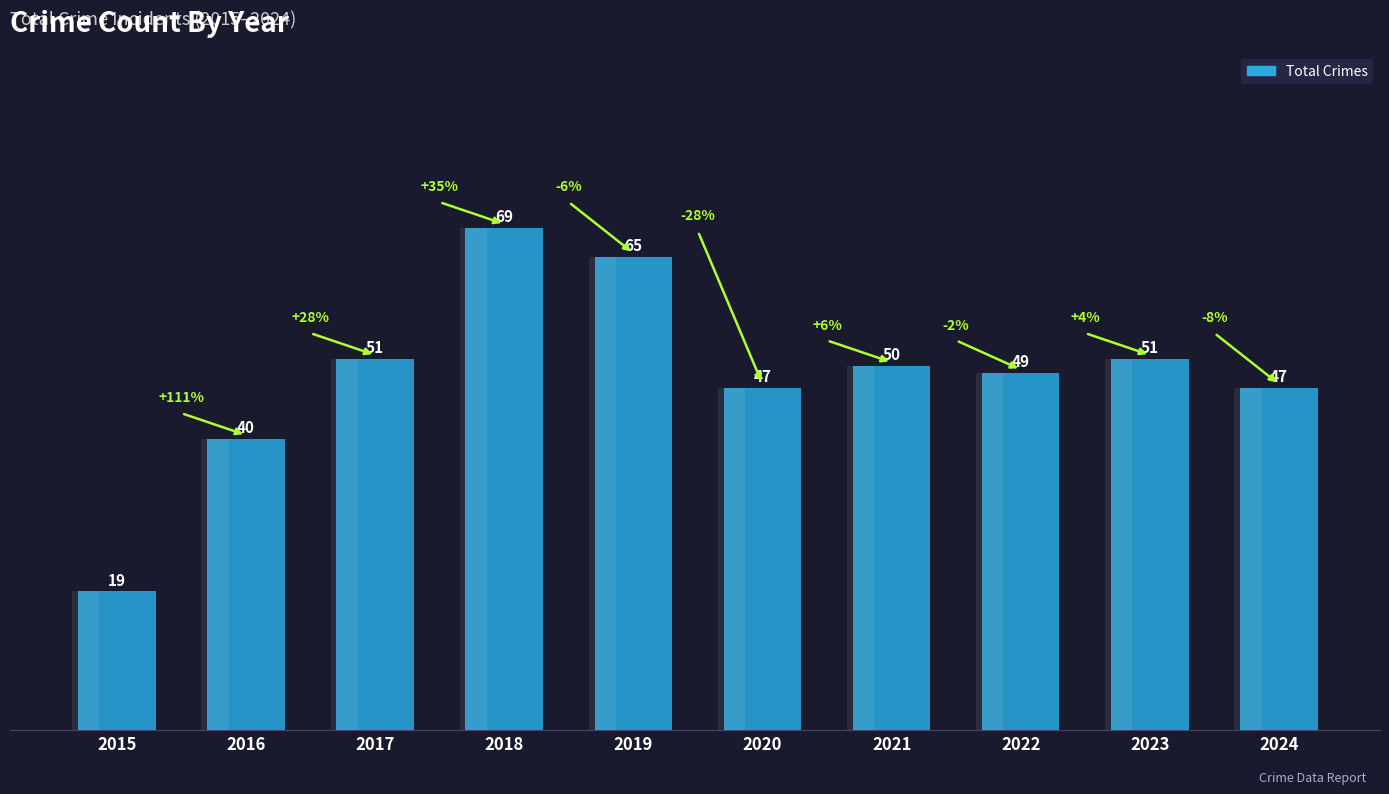

Which has a higher value, 2022 or 2017?

2017